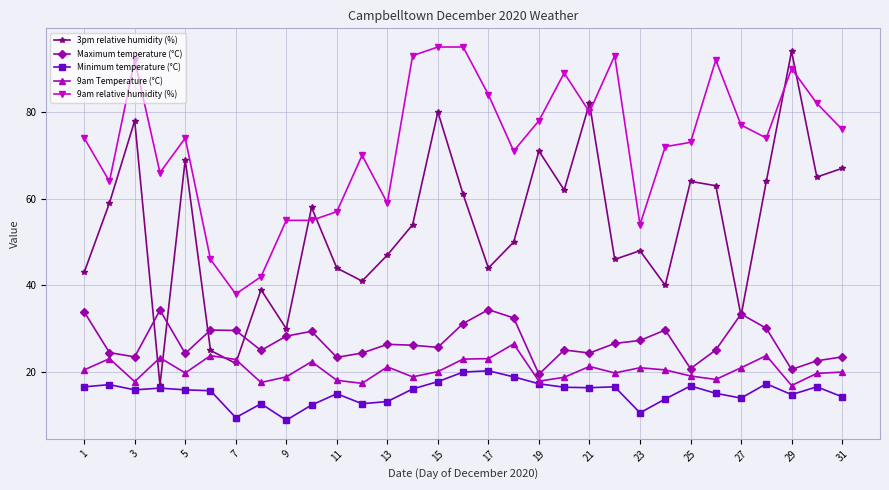

In 3pm relative humidity (%), how many points are higher than both neighbors (excluding endpoints)?

10